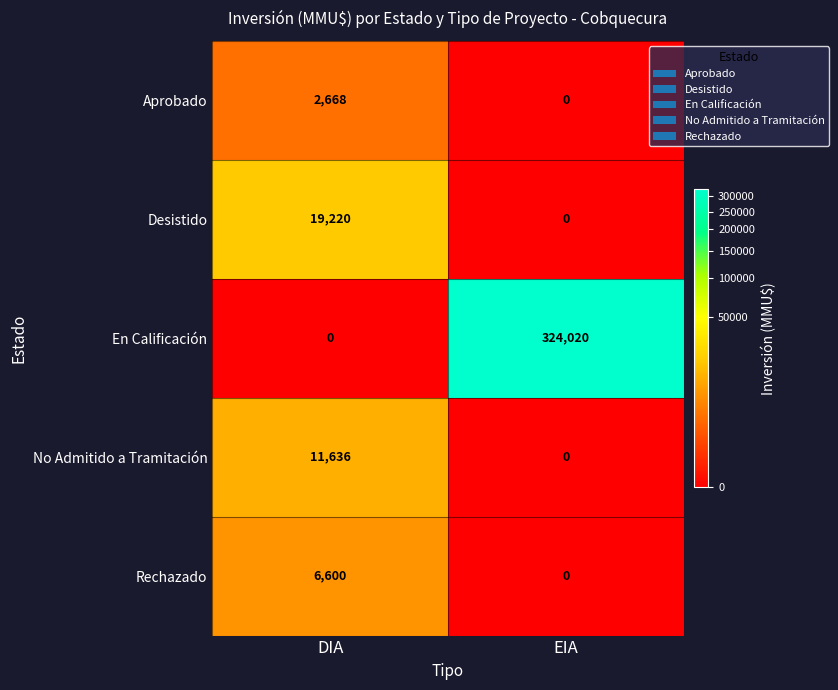

What is the total value across all series at DIA?

40124